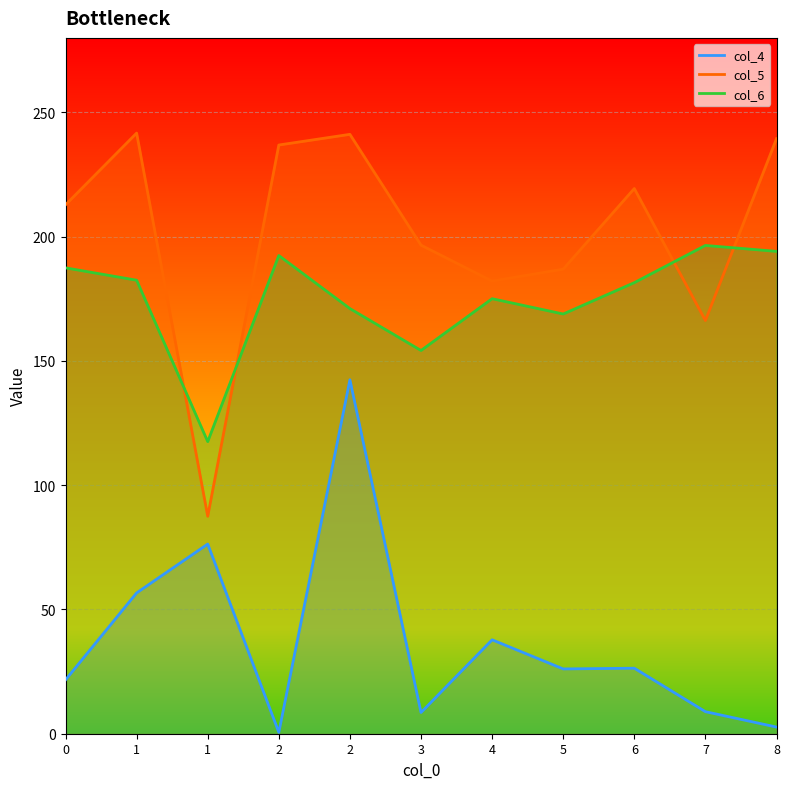

True or false: col_6 and col_5 cross at least once.

True